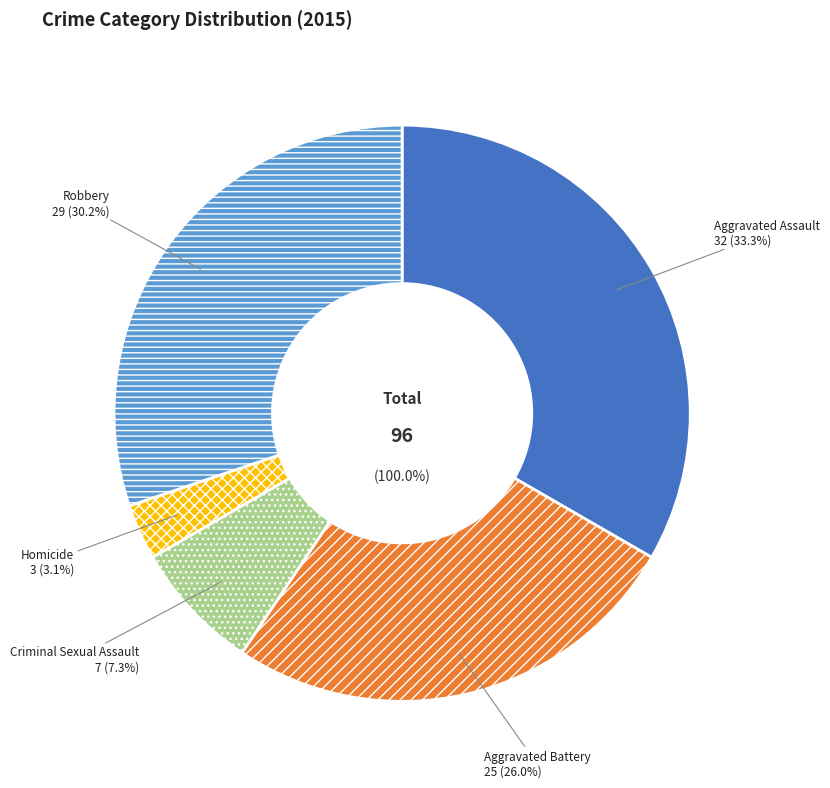

Between Robbery and Aggravated Assault, which is larger?

Aggravated Assault